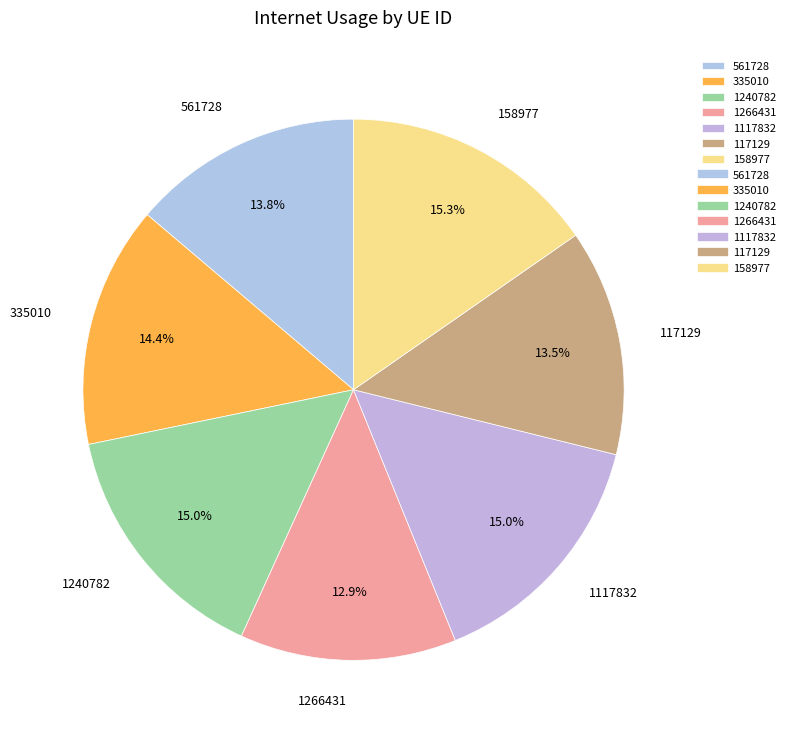

What percentage is NOT represented by 1240782?

85.0%